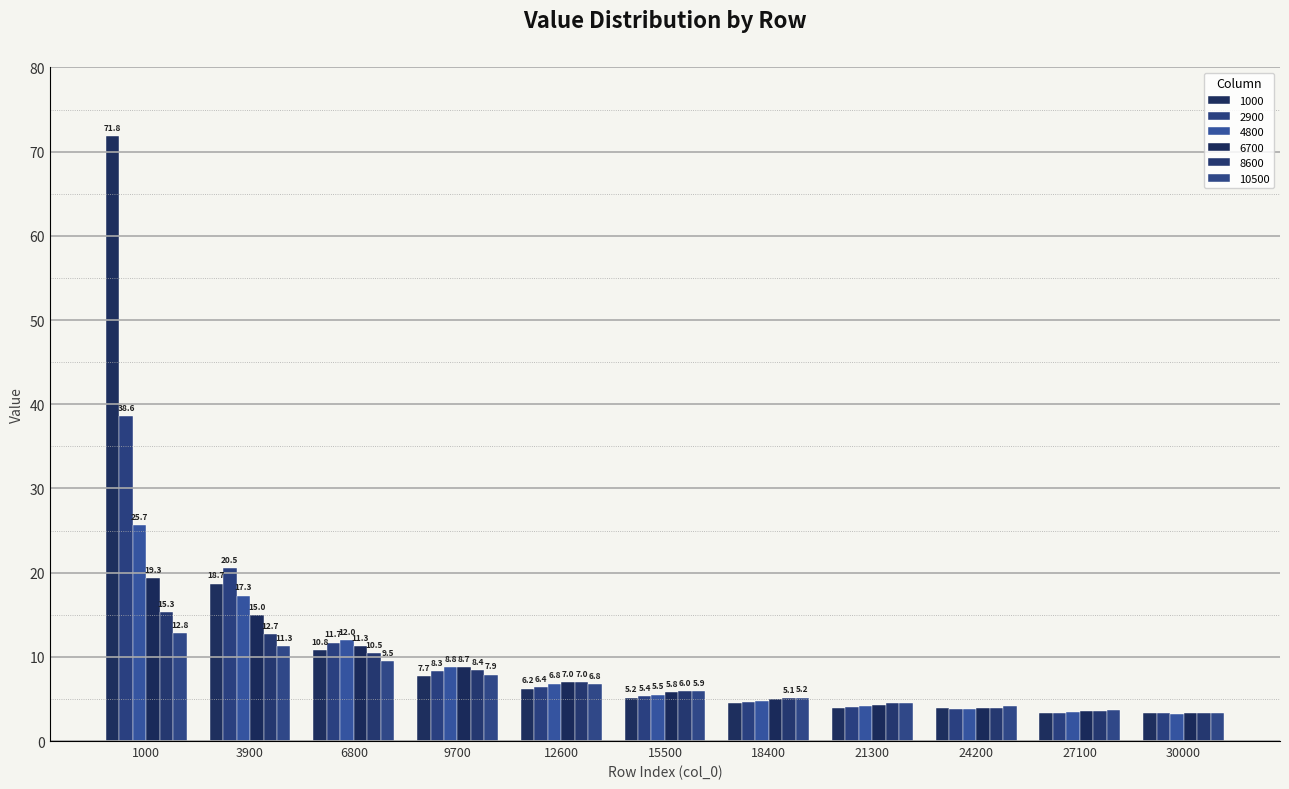

What is the value of the 8600 bar at the 3rd from the left?

10.5